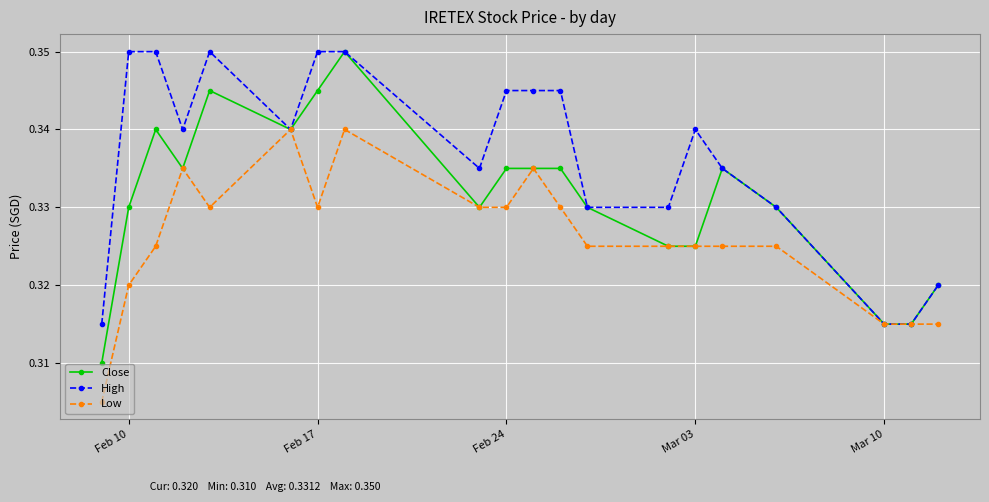

Which series has the largest range (max minus min)?

Close